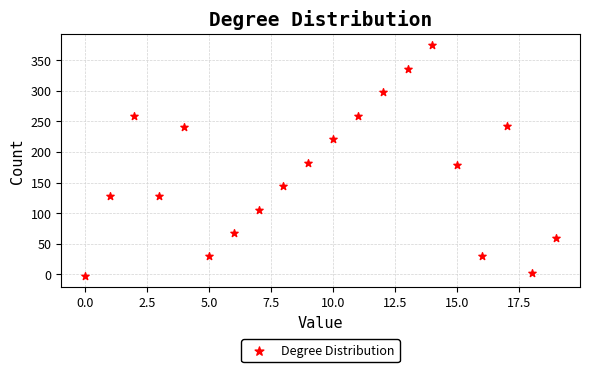

What is the range of Y values (max minus min)?

377.1